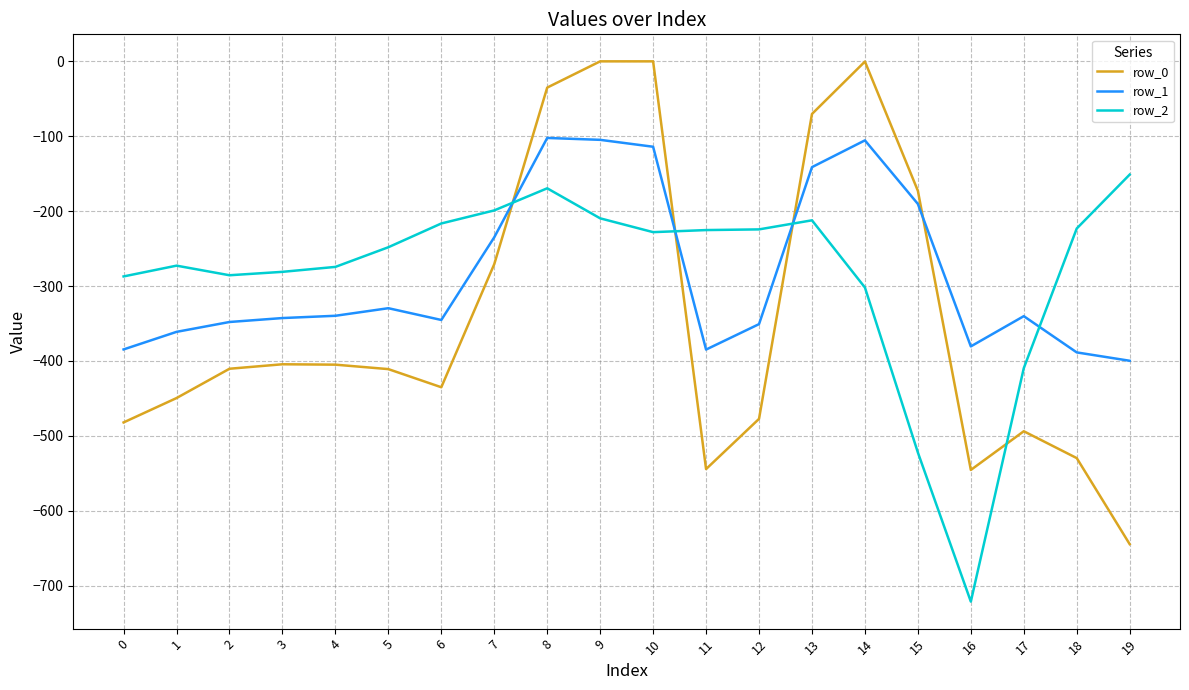

What is the total value across all series at 1?

-1083.3